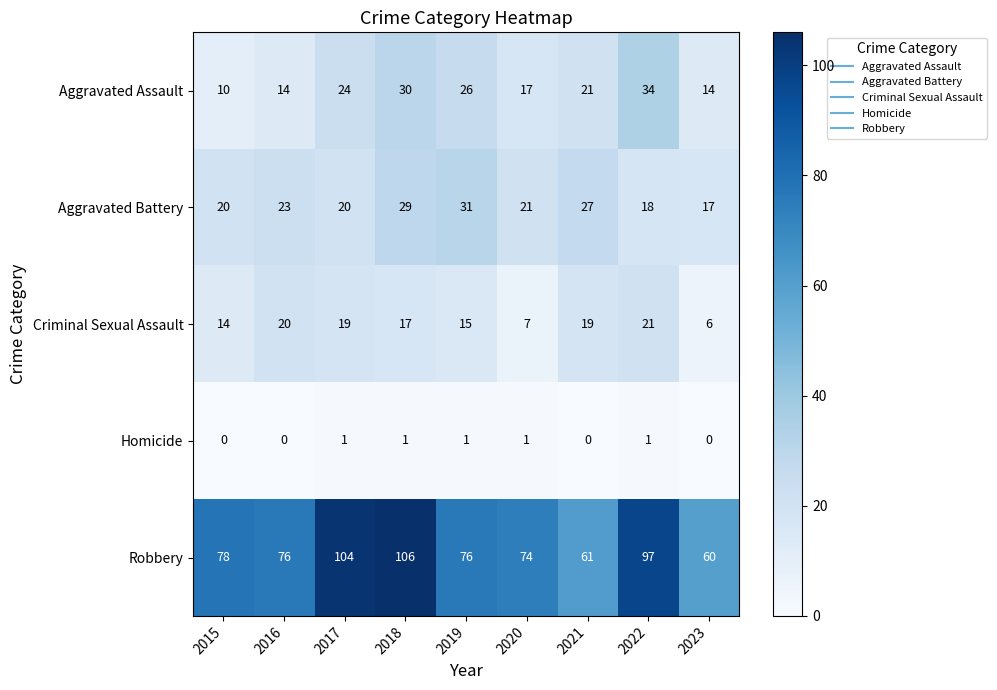

How many data points in Criminal Sexual Assault are less than 17?

4